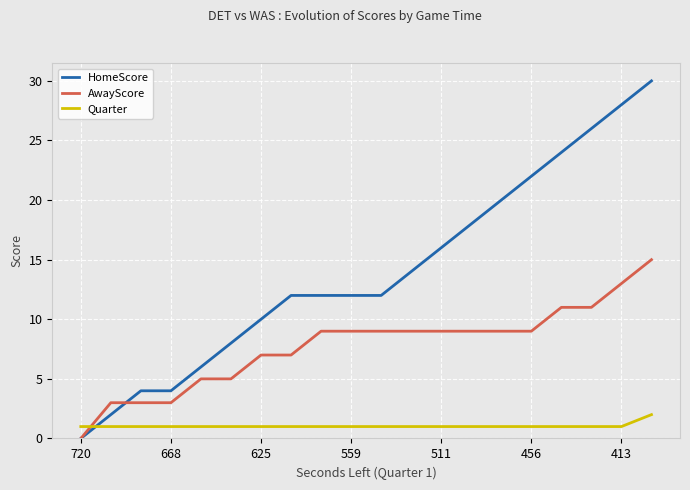

List the series in order of their peak value, highest first.

HomeScore, AwayScore, Quarter